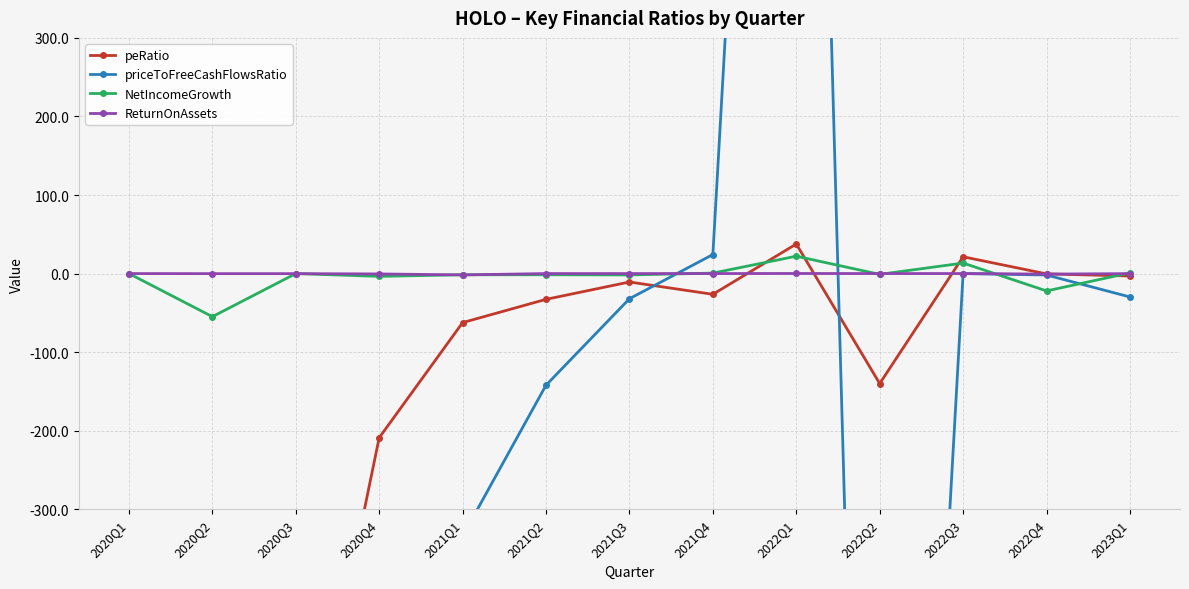

What is the value of the priceToFreeCashFlowsRatio point at the 12th from the left?

-1.8